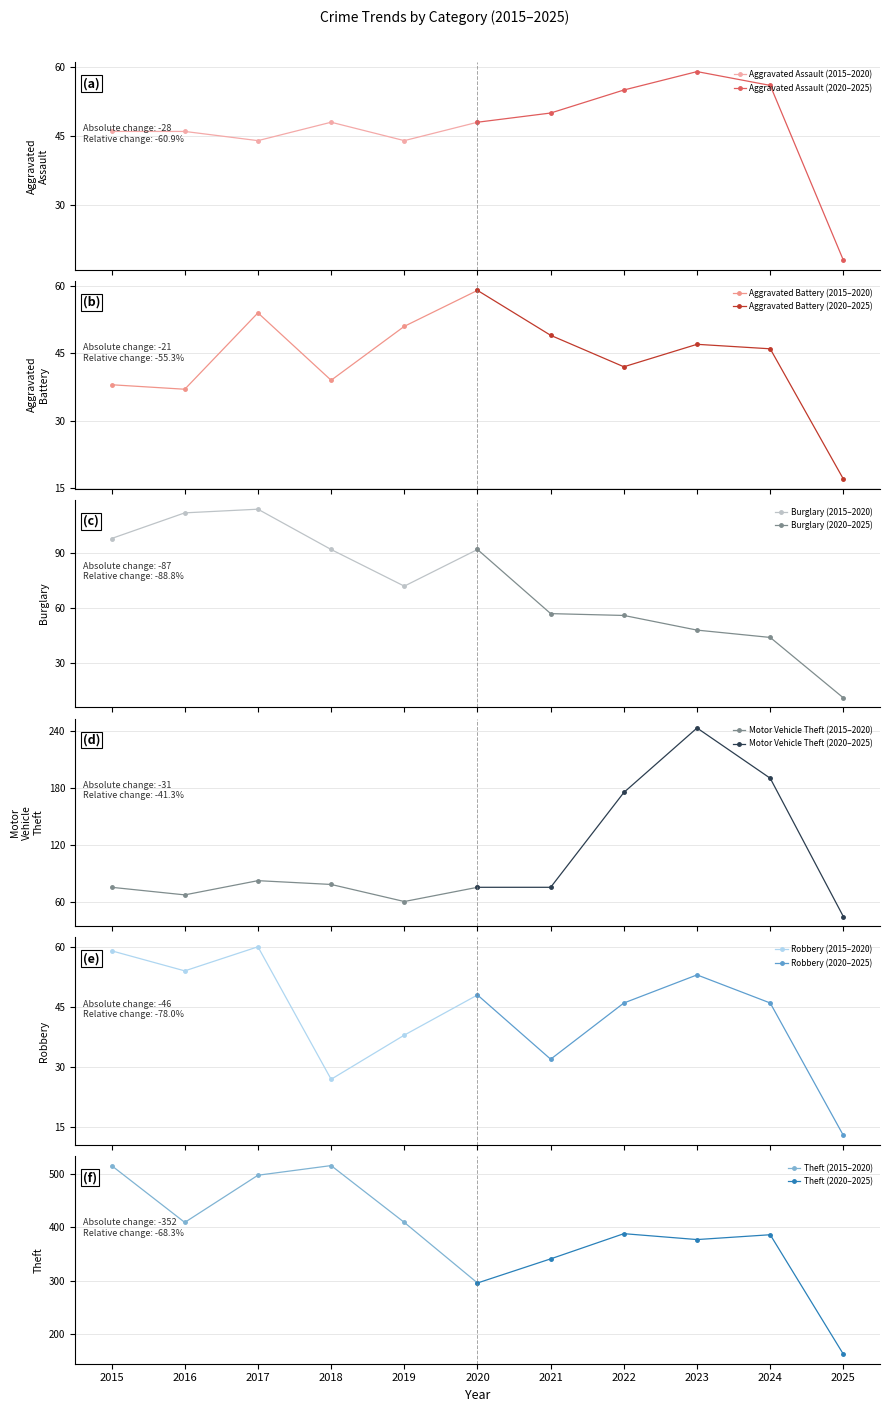

Between which two adjacent categories do Aggravated Battery and Aggravated Assault first intersect?

2016 and 2017